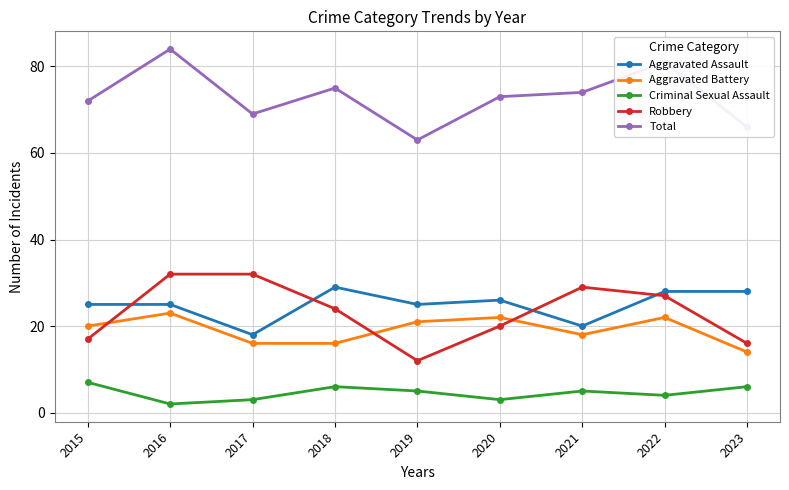

Reading right to left, transcribe all the data shown in this chart.

Aggravated Assault: 28	28	20	26	25	29	18	25	25
Aggravated Battery: 14	22	18	22	21	16	16	23	20
Criminal Sexual Assault: 6	4	5	3	5	6	3	2	7
Robbery: 16	27	29	20	12	24	32	32	17
Total: 66	81	74	73	63	75	69	84	72